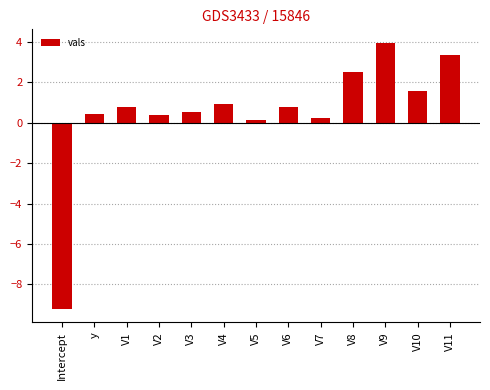

What is the minimum value shown in the chart?

-9.2